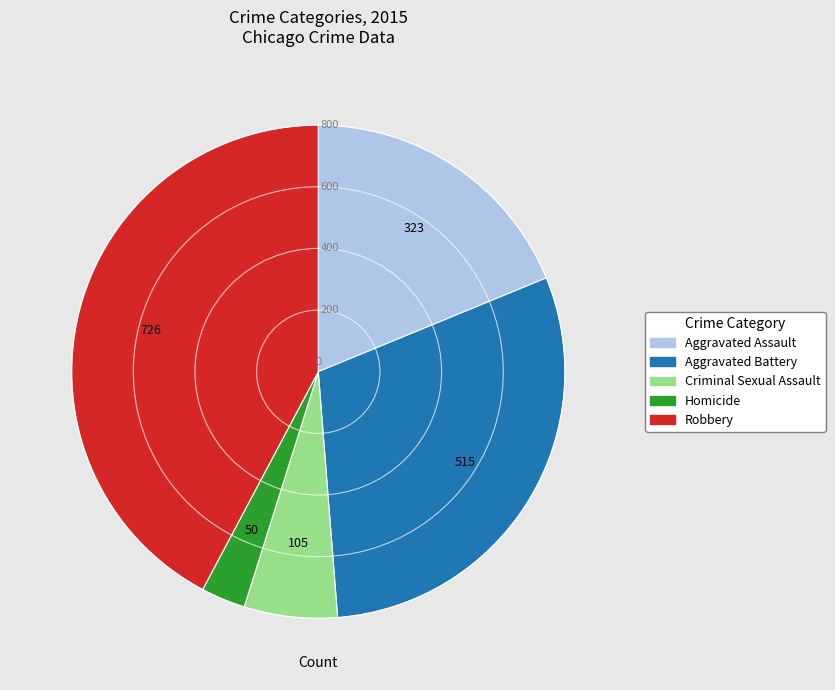

How many segments does this pie chart have?

5